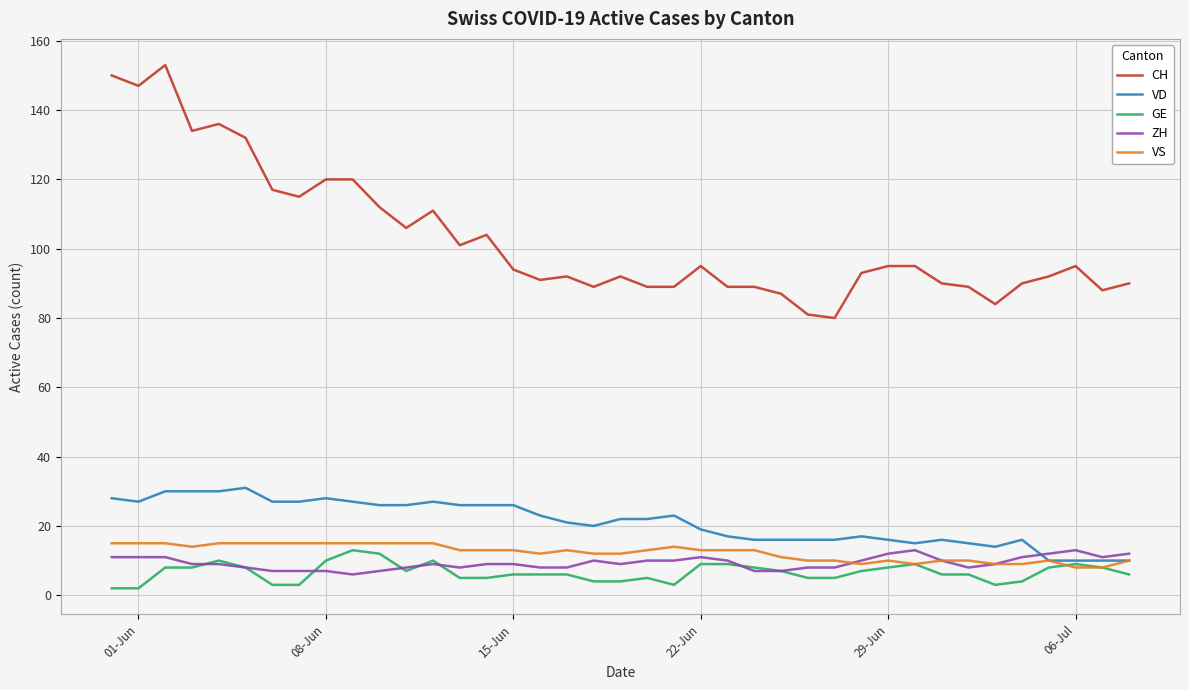

Is this an area chart (filled region under the line)?

No